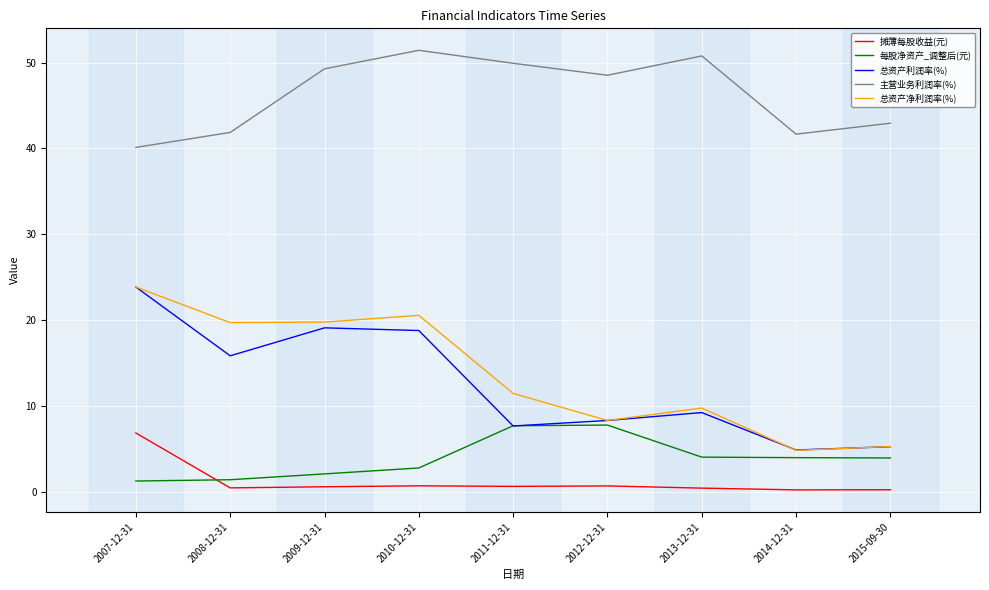

What are all the series names shown in the legend?

摊薄每股收益(元), 每股净资产_调整后(元), 总资产利润率(%), 主营业务利润率(%), 总资产净利润率(%)